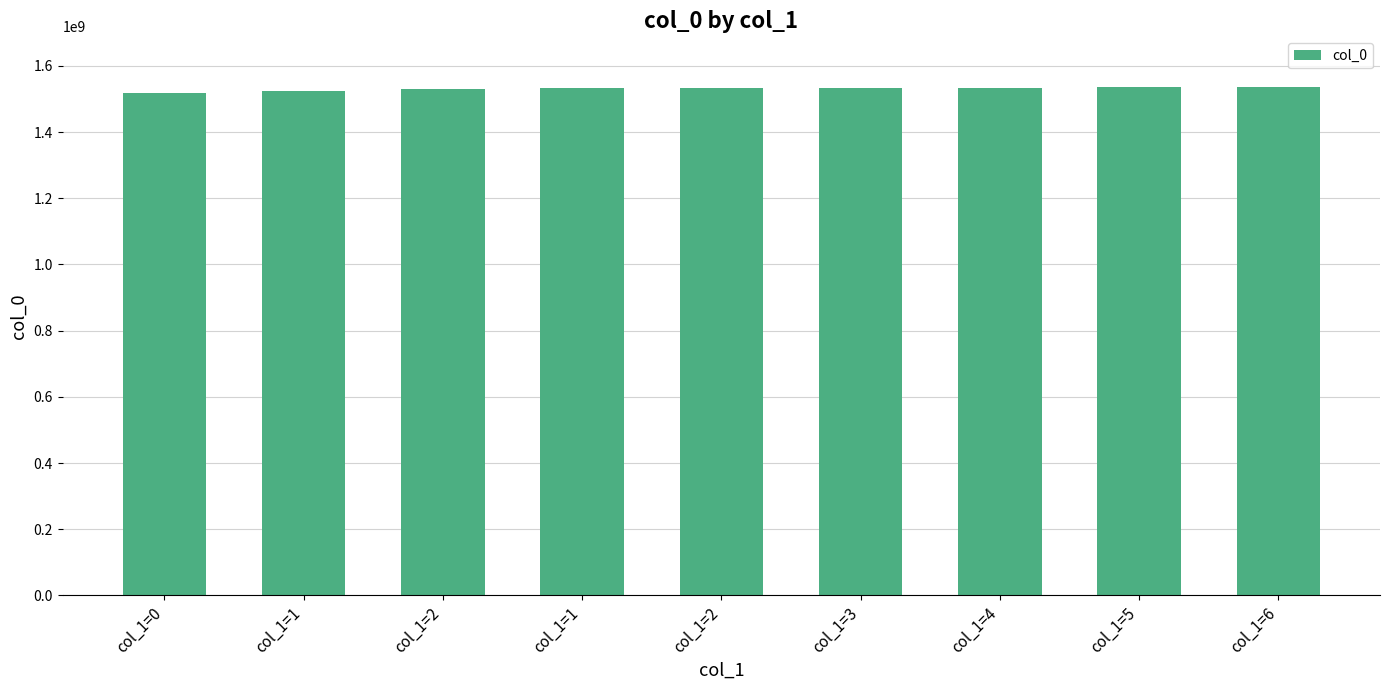

What is the difference between the maximum and minimum values?

16511985